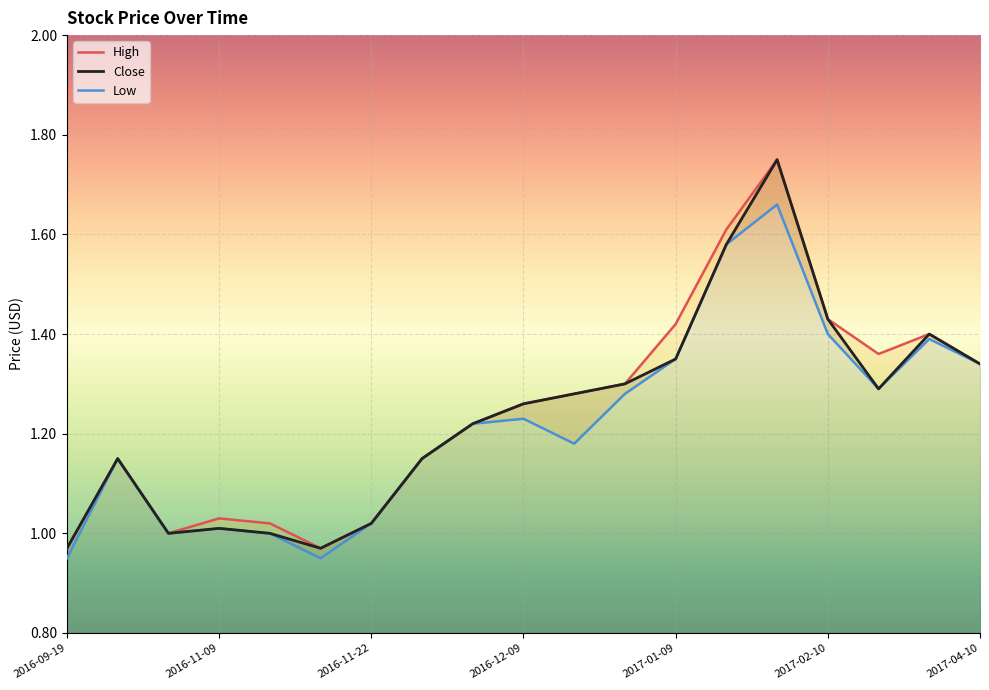

Where is Close nearest to the value 1?

2016-11-07